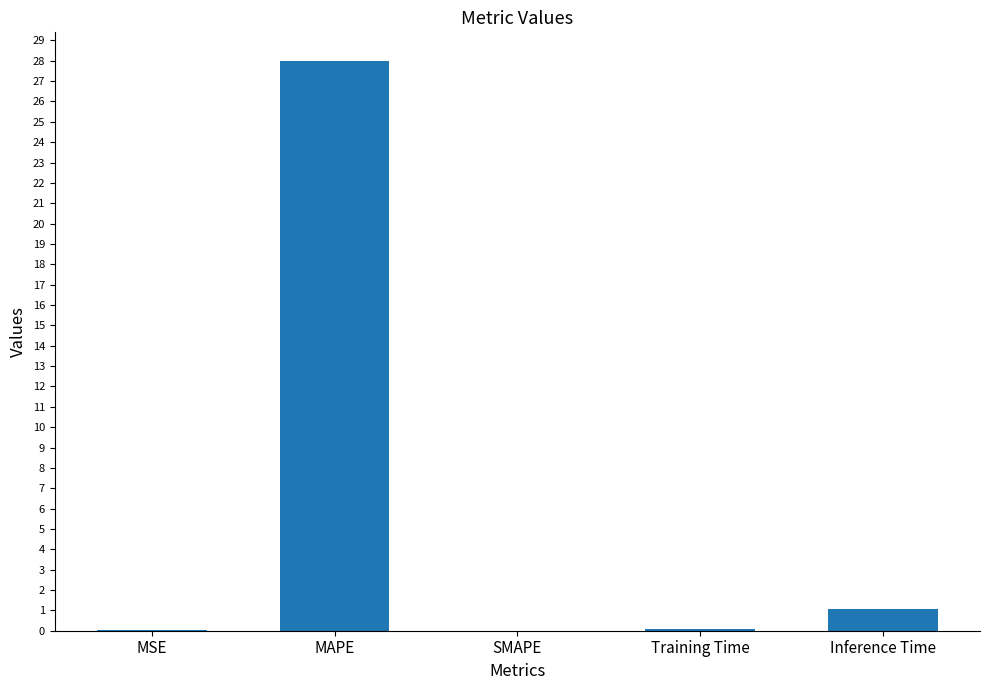

What is the change in value from MAPE to Inference Time?

-26.9